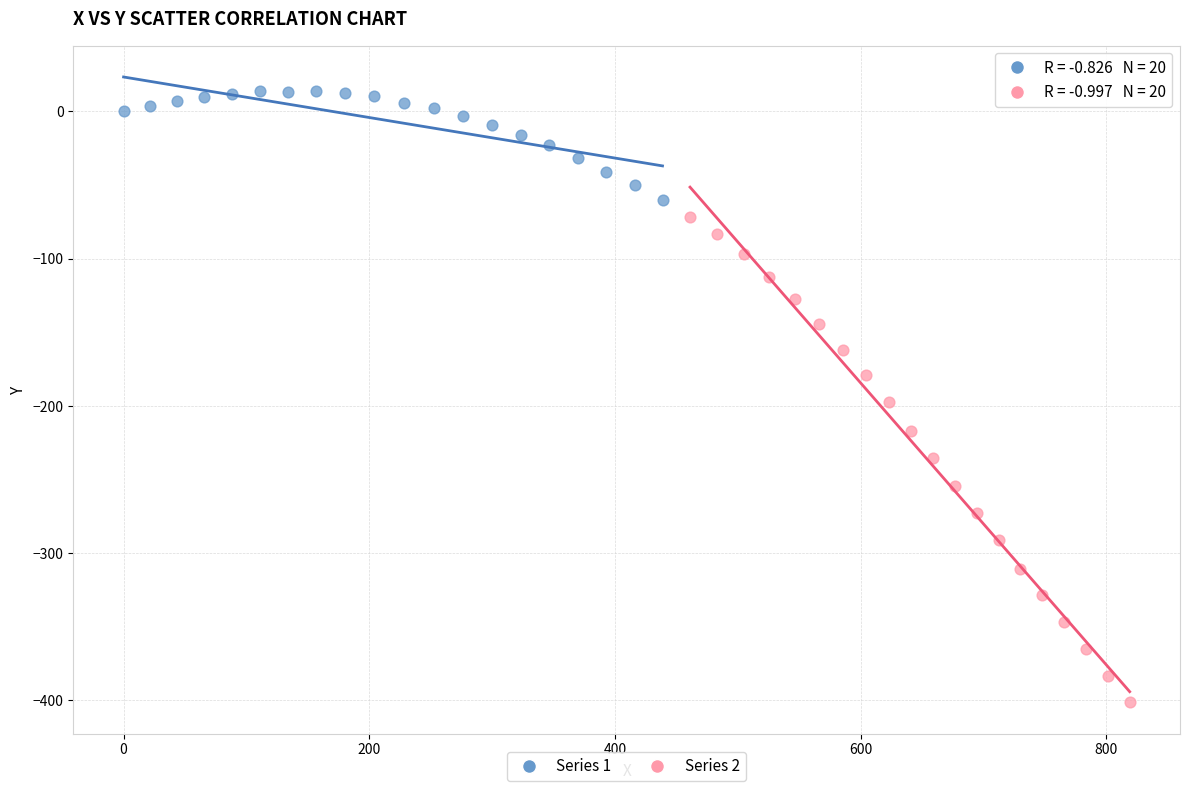

What are all the series names shown in the legend?

Series 1, Series 2